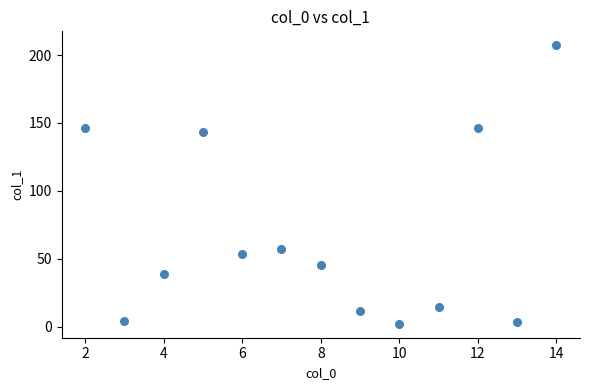

What is the range of Y values (max minus min)?

205.1